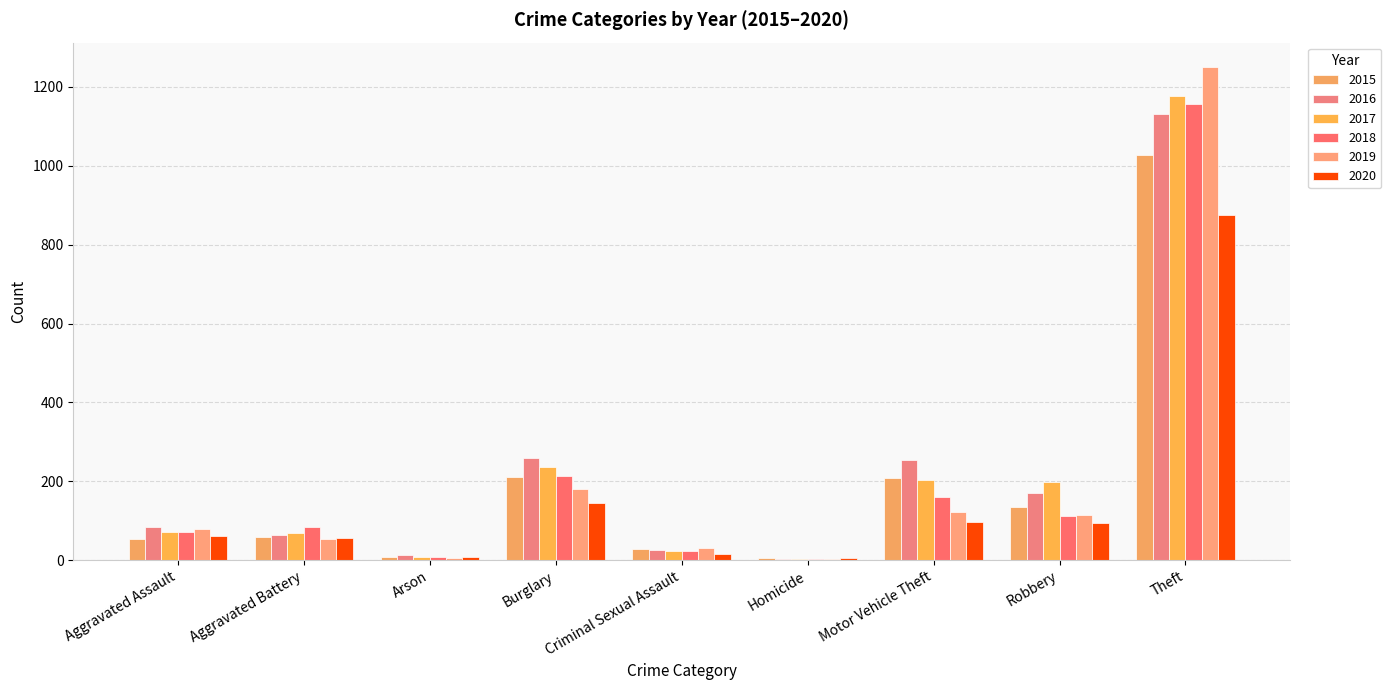

What is the lowest value of the 2020 series?

5